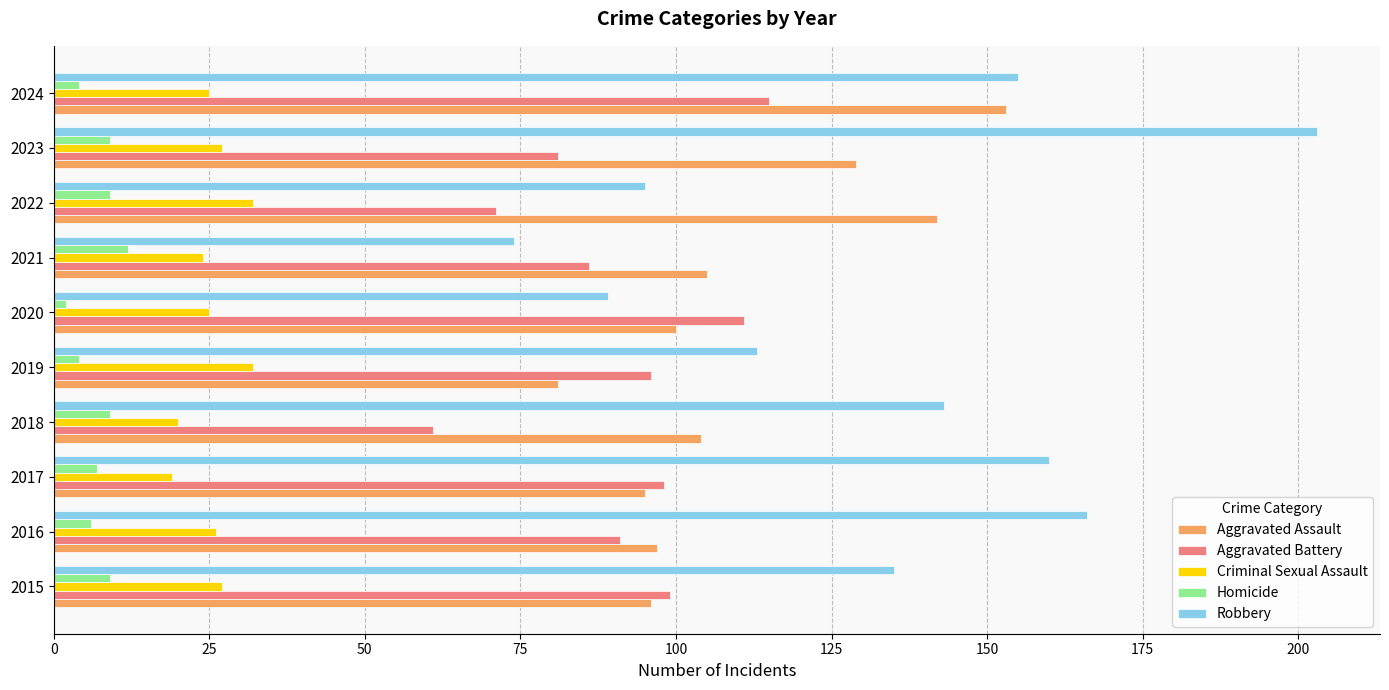

How many data points in Criminal Sexual Assault are less than 26?

5